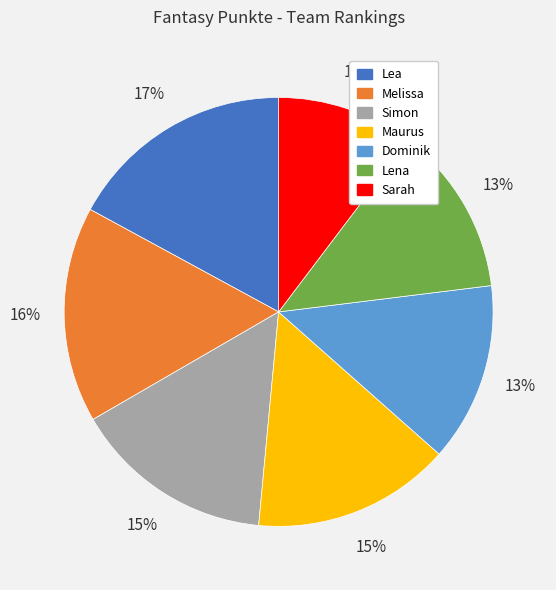

To the nearest percent, what is the average slice percentage?

14%